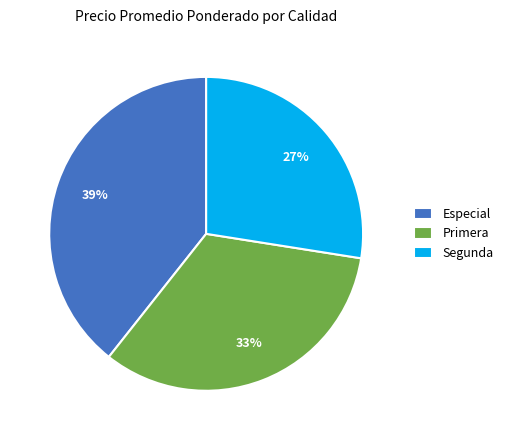

How many slices are in this pie chart?

3